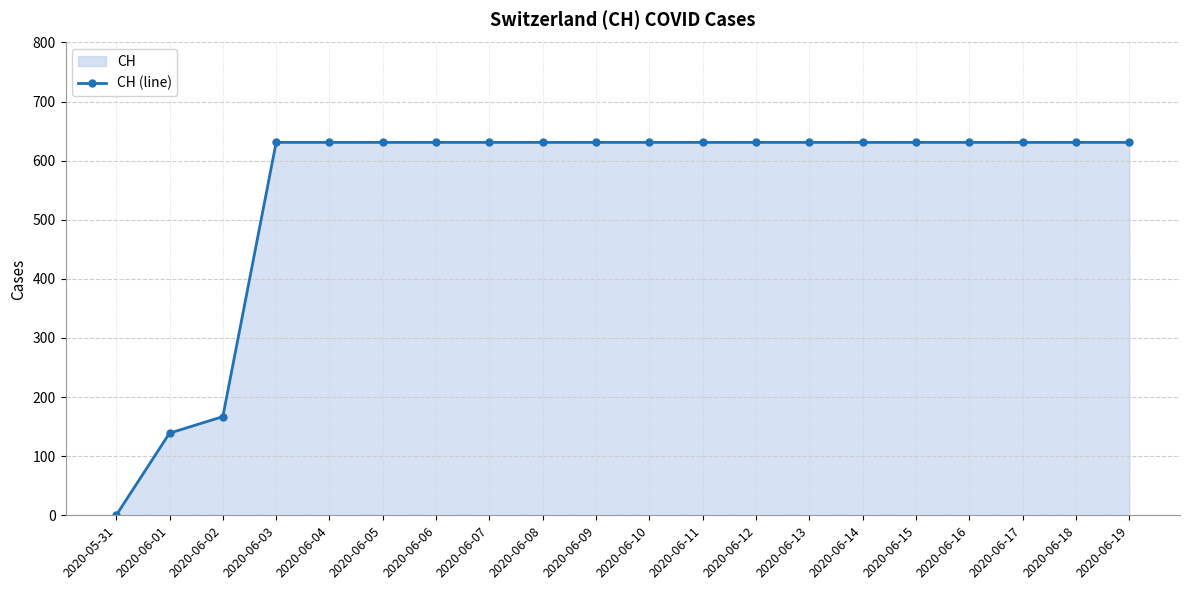

Does the chart display data point markers on the line(s)?

Yes